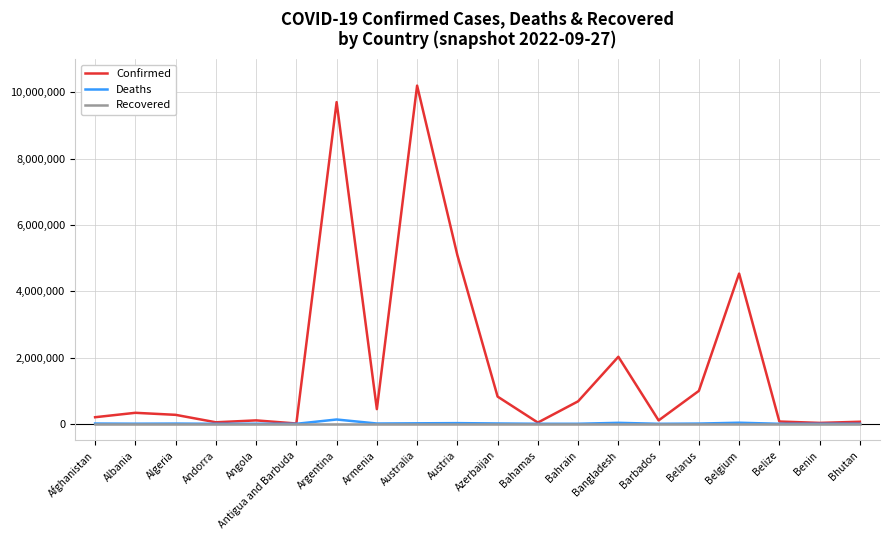

Which series has the largest total across all categories?

Confirmed